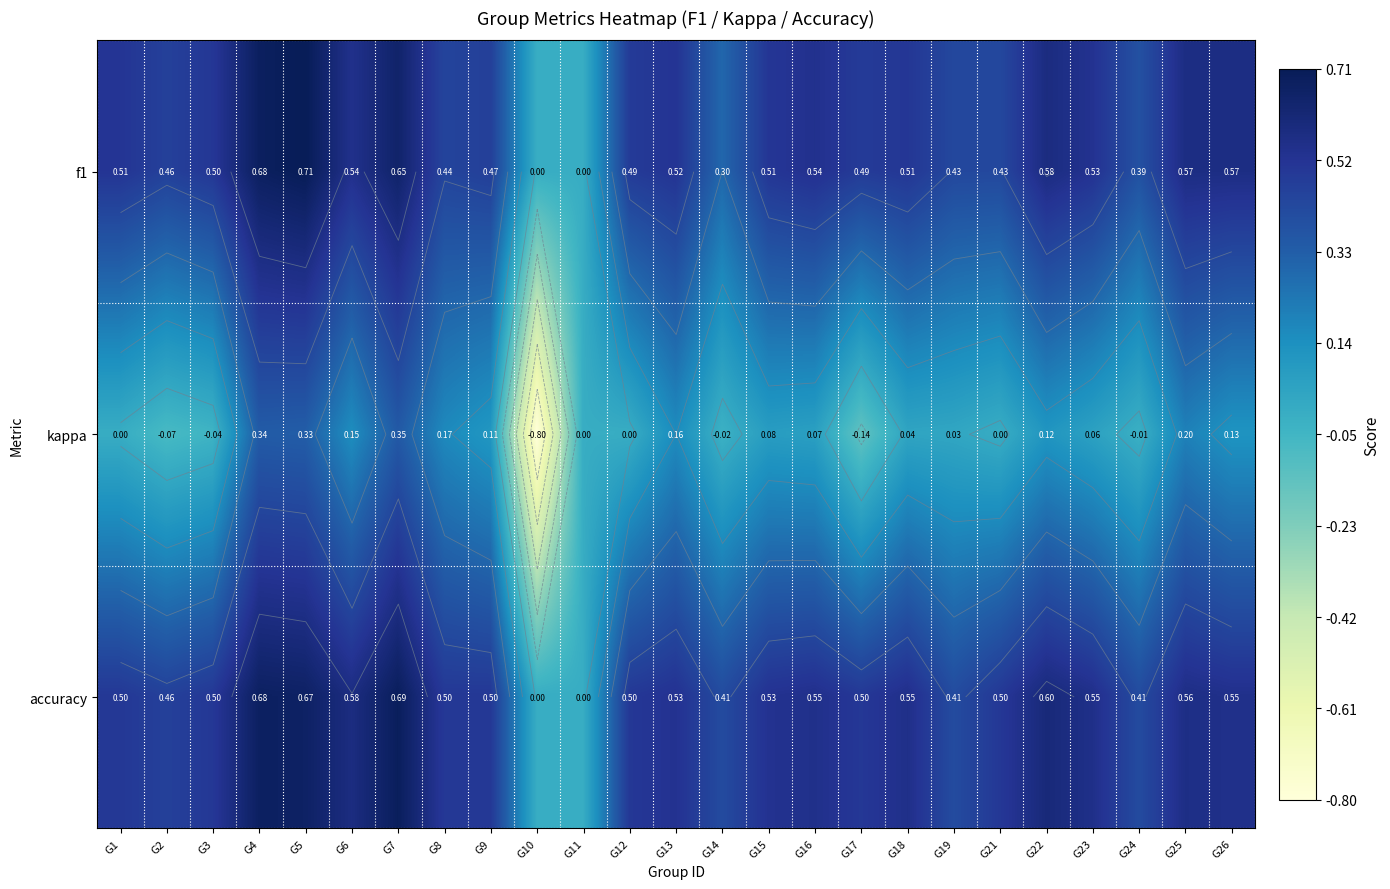

At which category is the sum across all series the highest?

G5